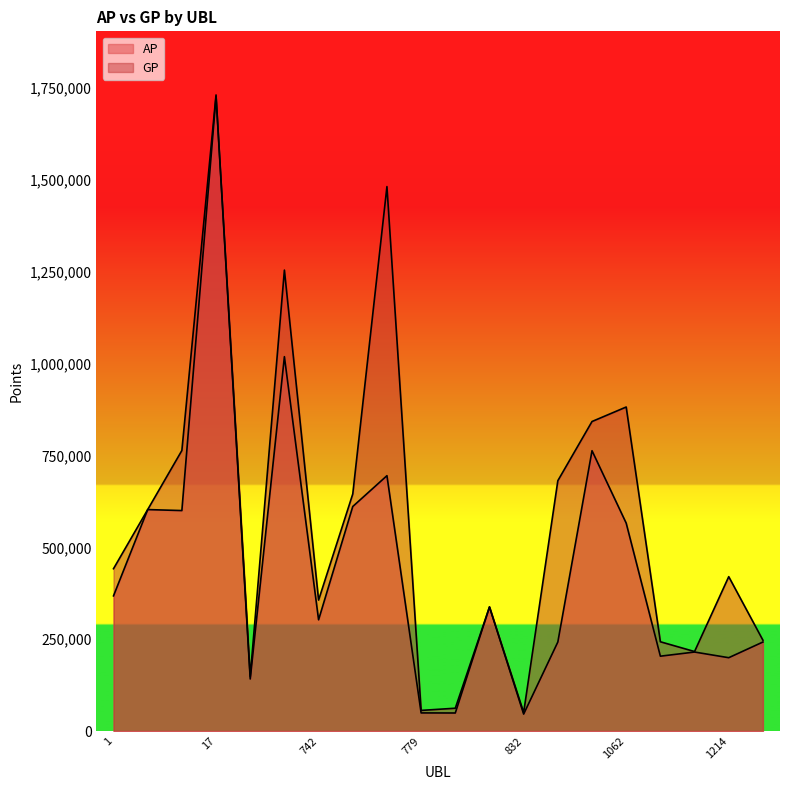

What is the difference between the second highest and minimum values in the AP series?

972900